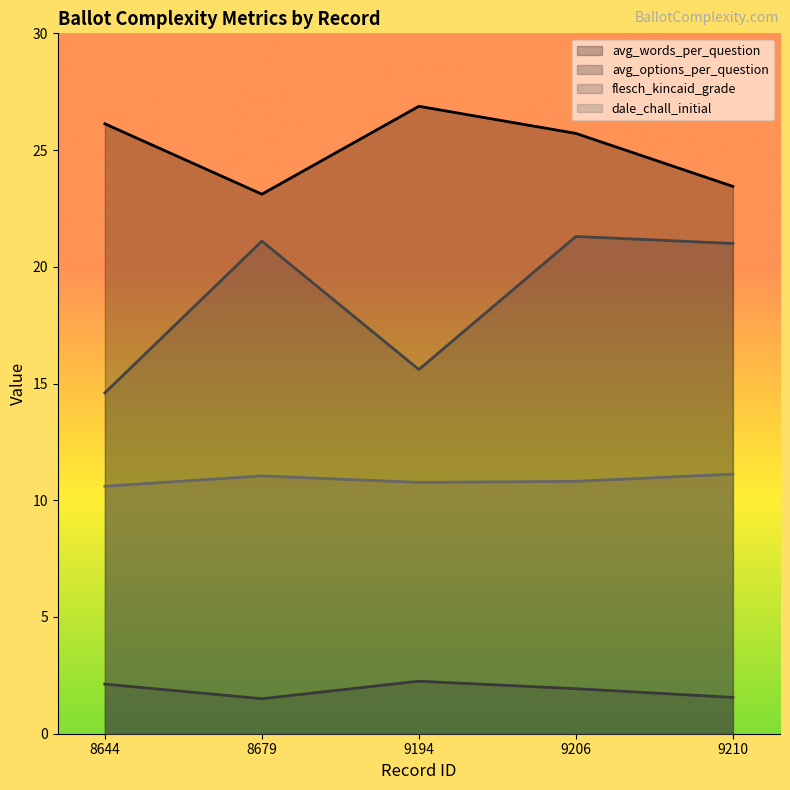

How many values in the flesch_kincaid_grade series are below 21?

2